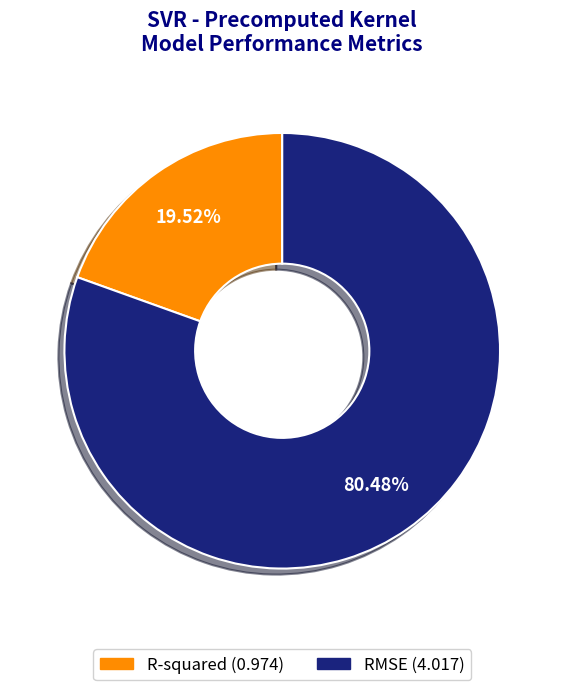

What is the largest slice in the pie chart?

RMSE